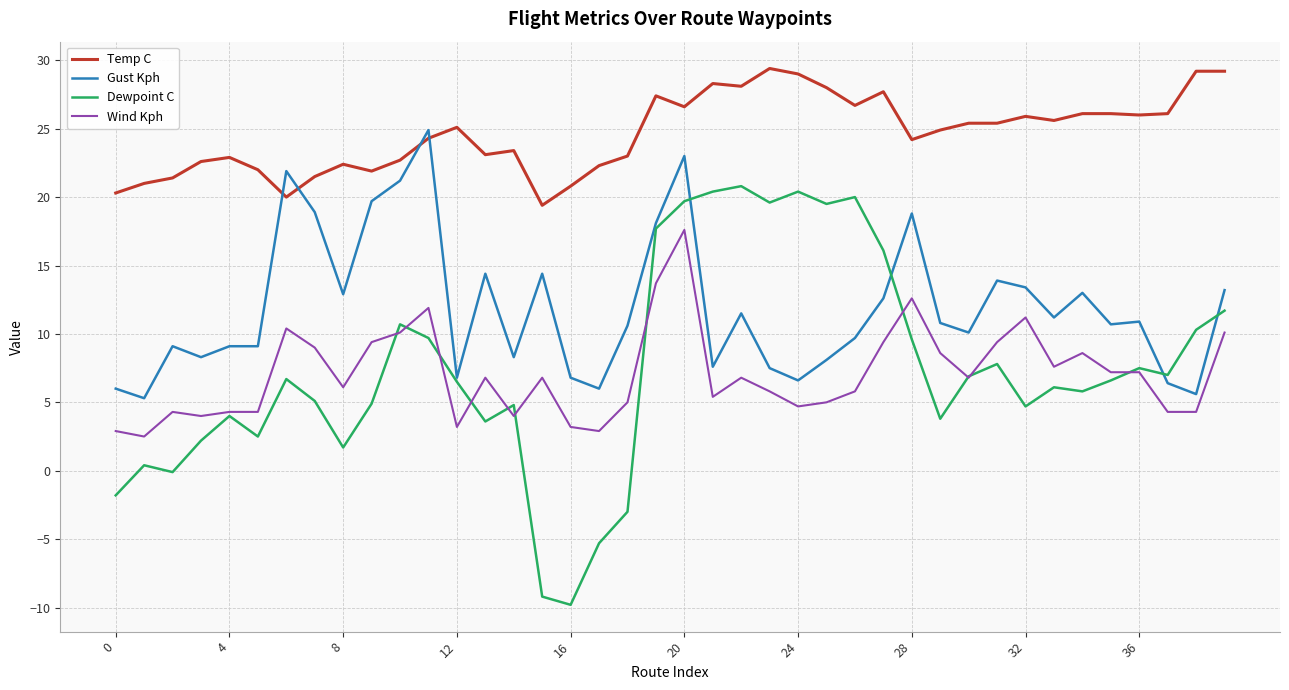

Rank the series by their maximum value, from lowest to highest.

Wind Kph, Dewpoint C, Gust Kph, Temp C